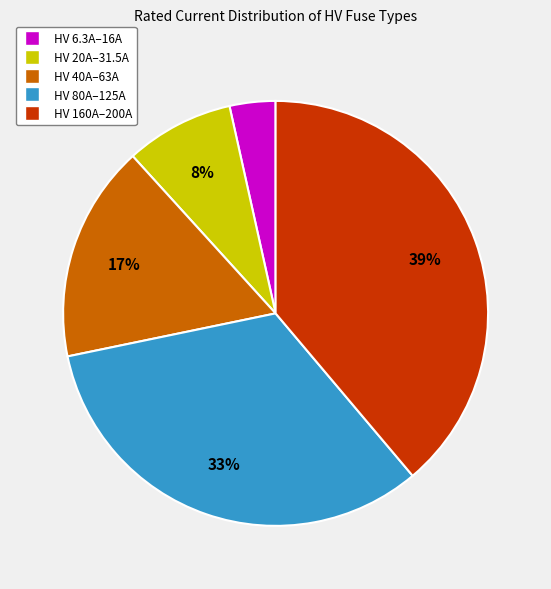

The HV 20A–31.5A slice represents 3% of the pie. True or false?

False